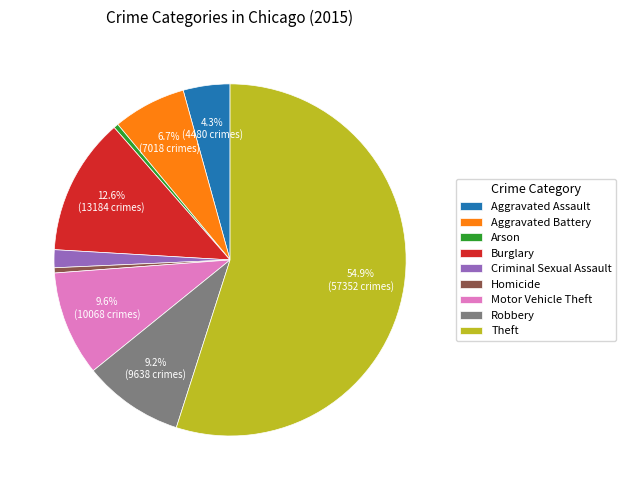

Which category accounts for the majority?

Theft